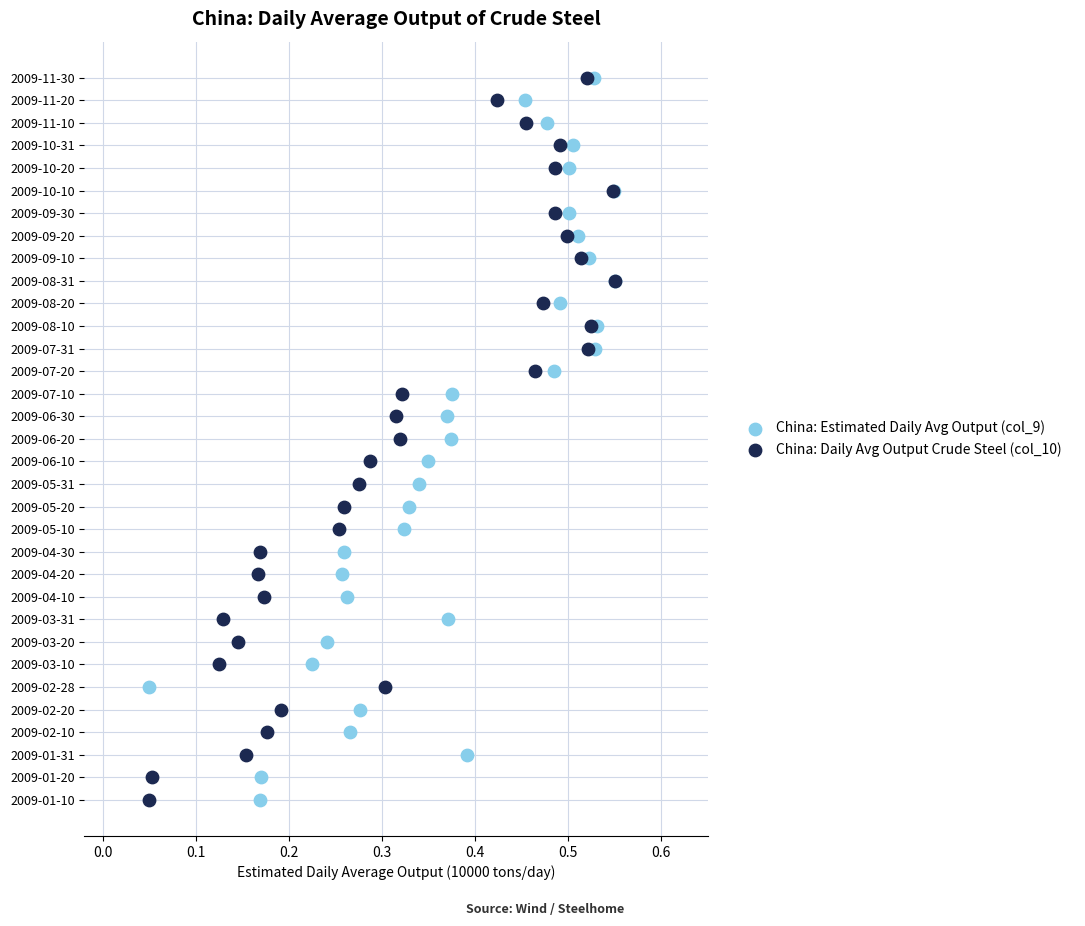

What are all the series names shown in the legend?

China: Estimated Daily Avg Output (col_9), China: Daily Avg Output Crude Steel (col_10)